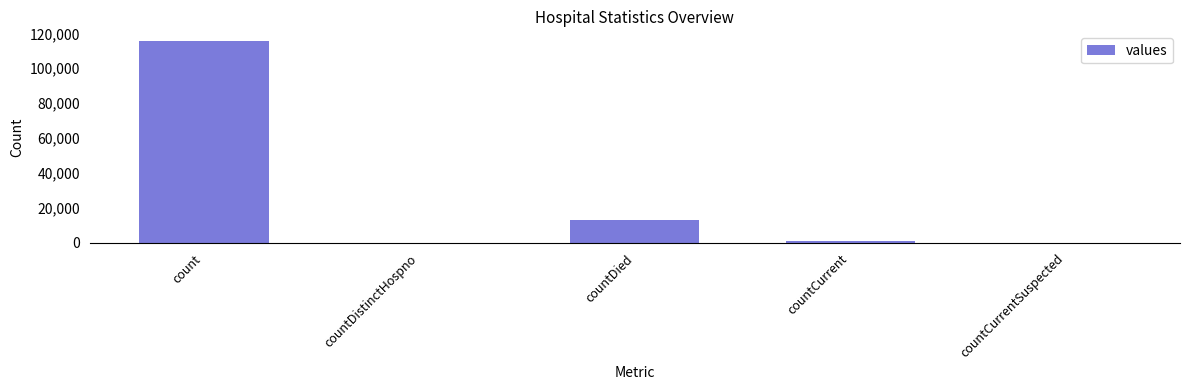

How many data points does each series have?

5